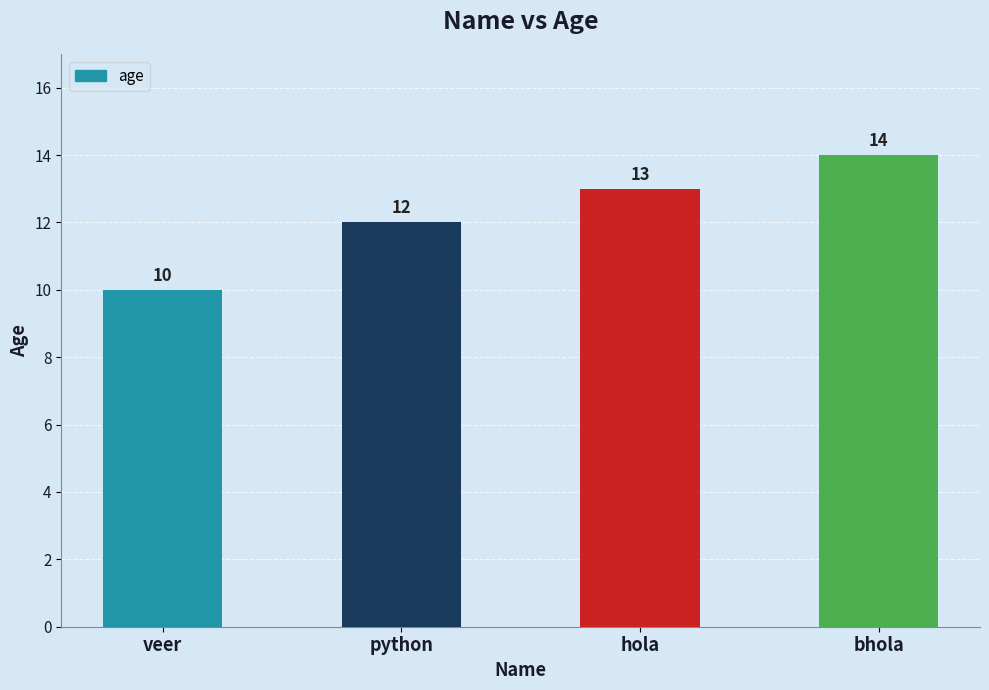

Reading left to right, transcribe all the data shown in this chart.

10	12	13	14